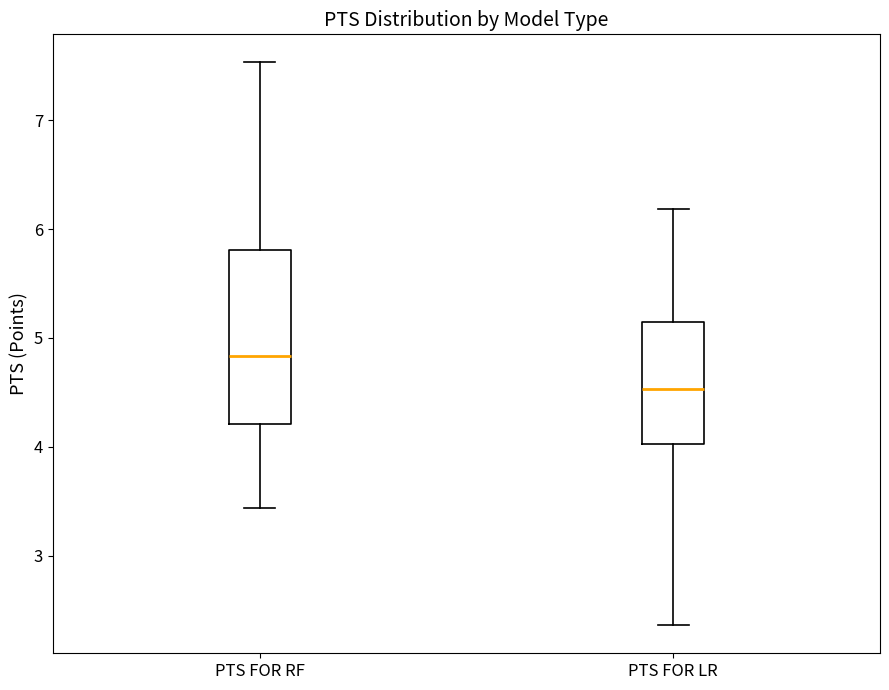

Which box is the tallest, from its lower edge to its upper edge?

PTS FOR RF